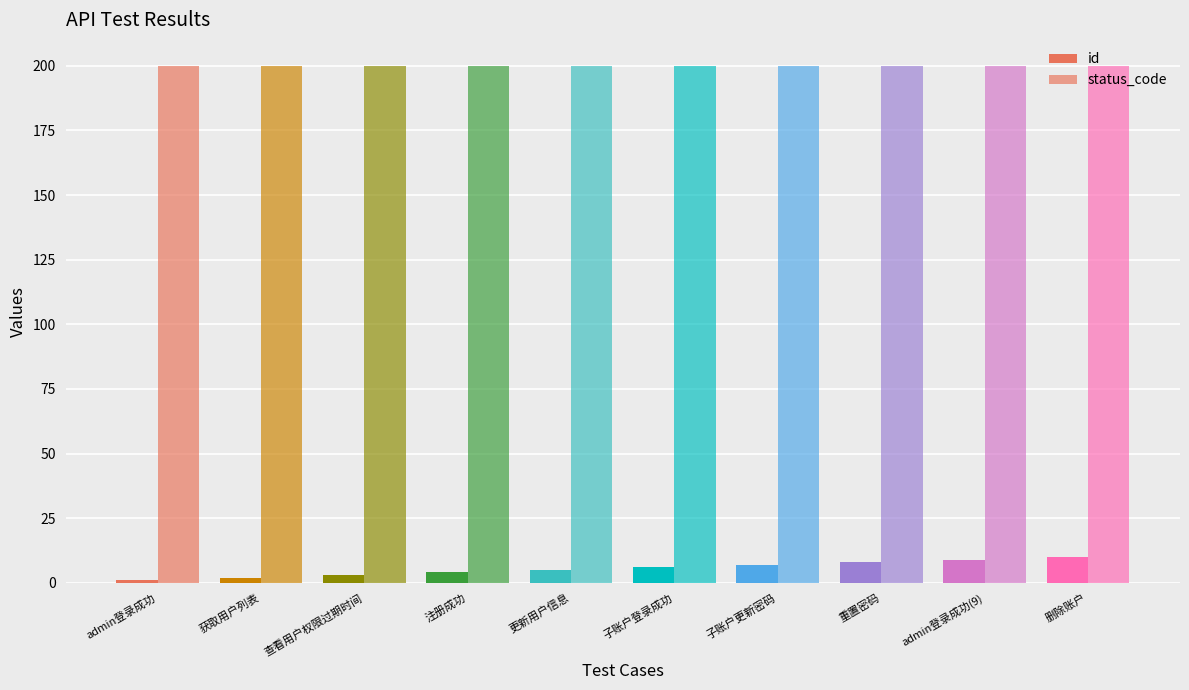

How many groups of bars are there?

10